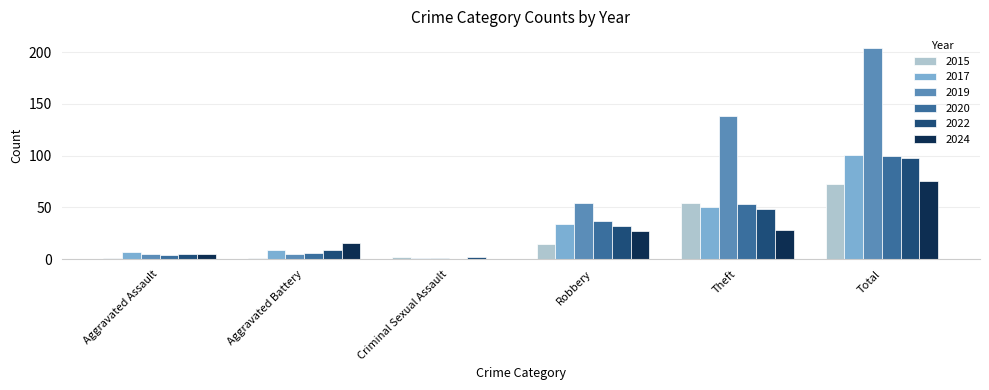

Is the value of 2022 at Theft greater than the value of 2019 at Aggravated Battery?

Yes